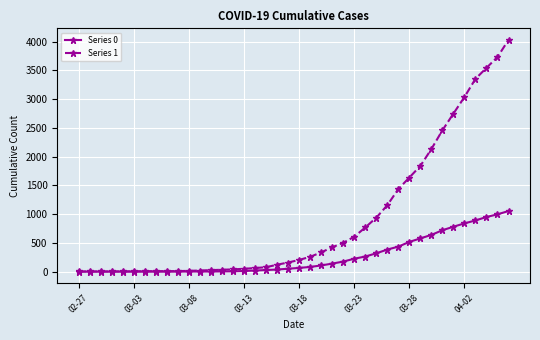

List the series in order of their overall mean, highest first.

Series 1, Series 0